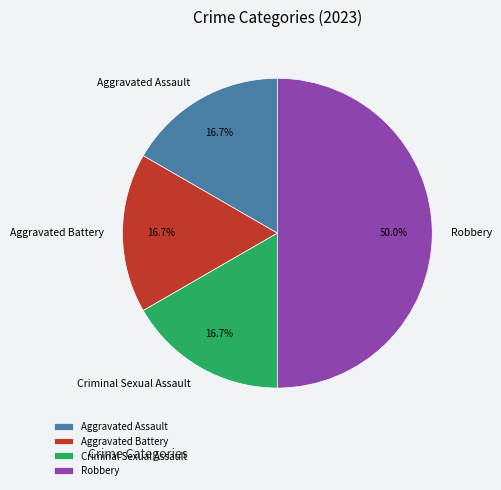

Is it true that Criminal Sexual Assault is 17% of the pie?

True